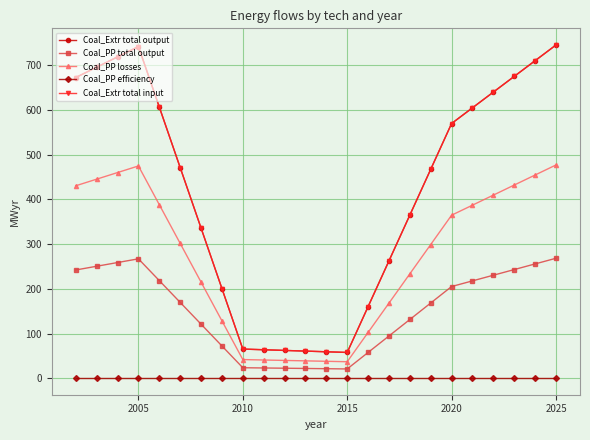

Is this an area chart (filled region under the line)?

No